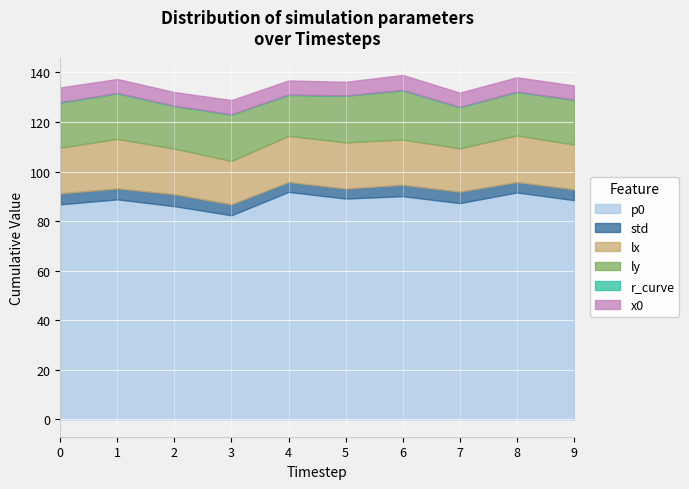

At which label does ly reach its peak?

6